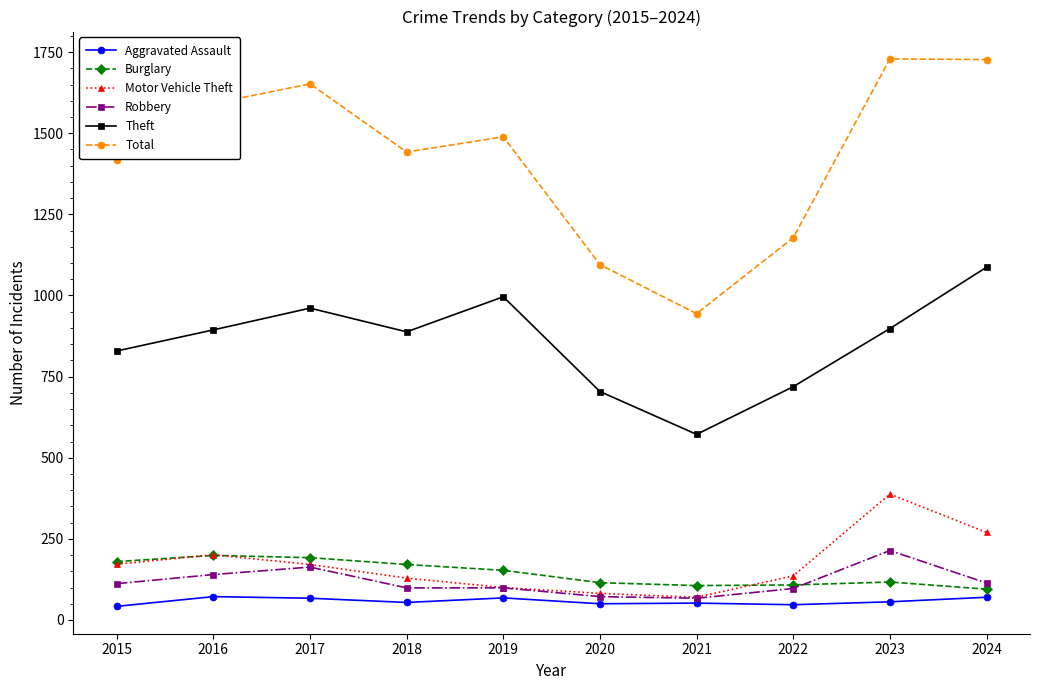

What is the greatest value displayed?

1729